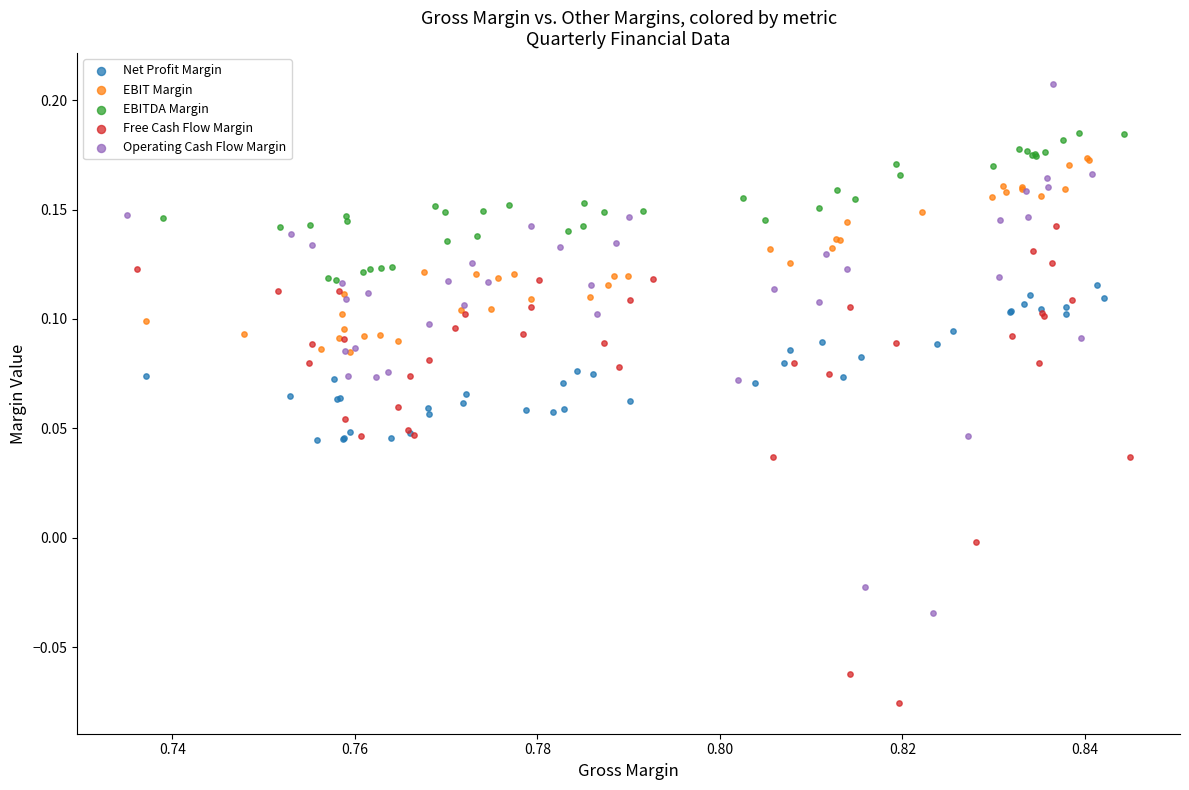

Which series reaches the maximum Y coordinate?

Operating Cash Flow Margin